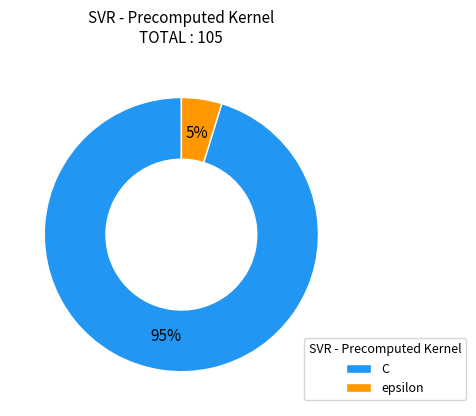

How many segments does this pie chart have?

2